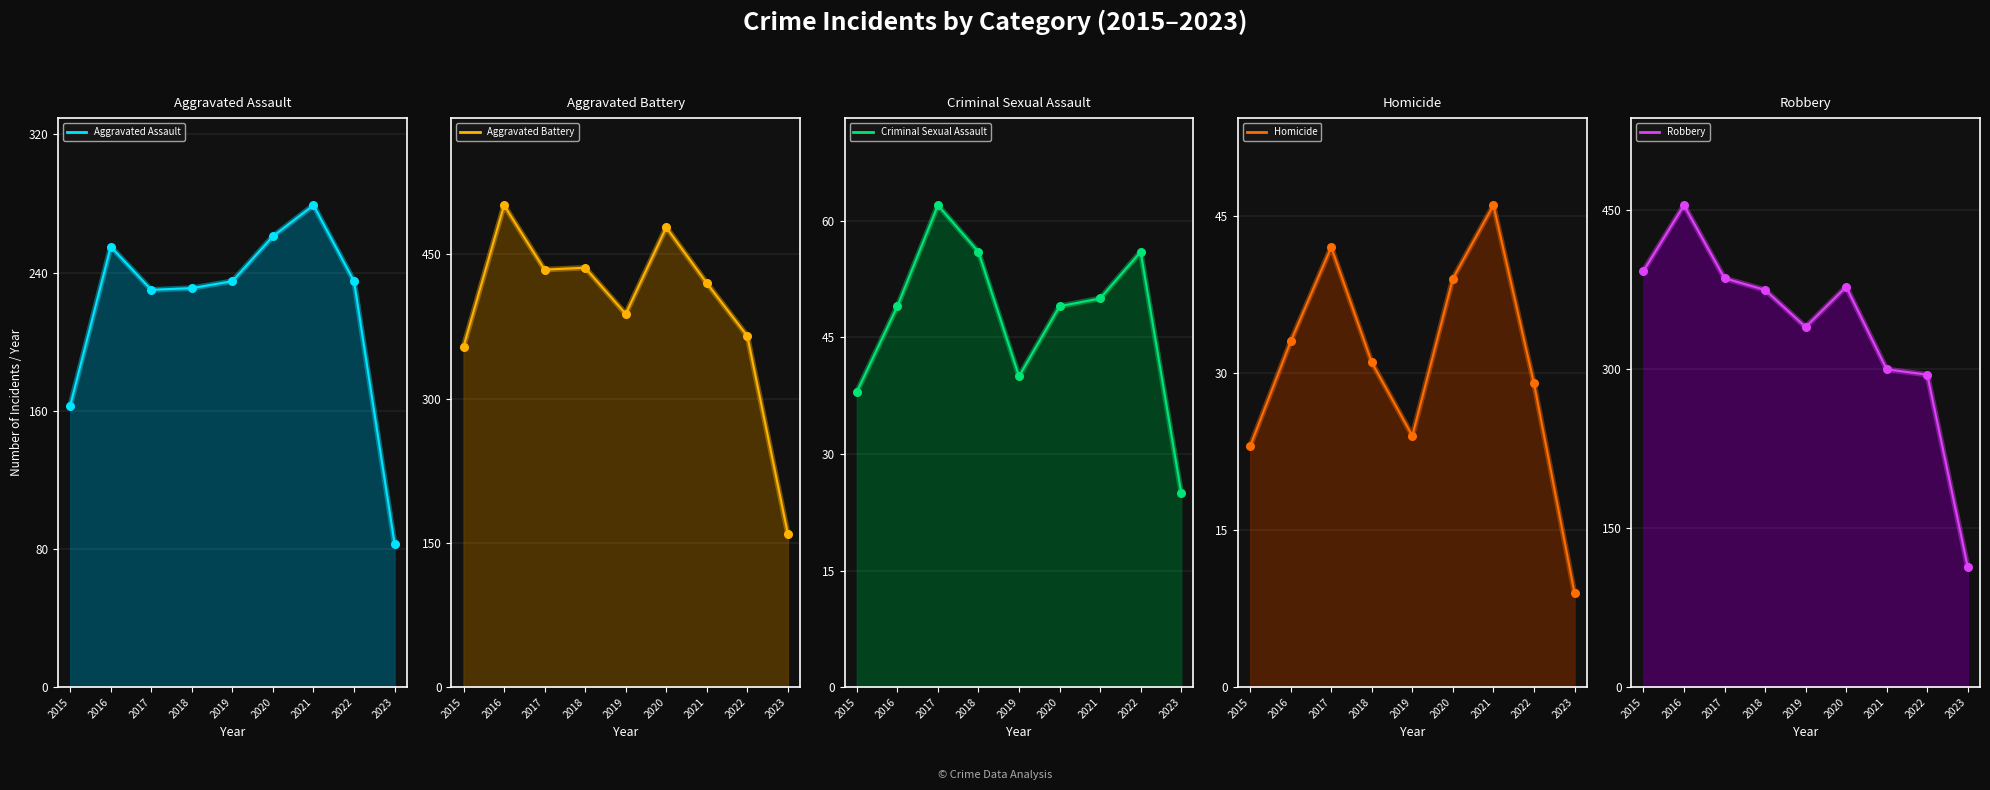

Which series has the largest total across all categories?

Aggravated Battery